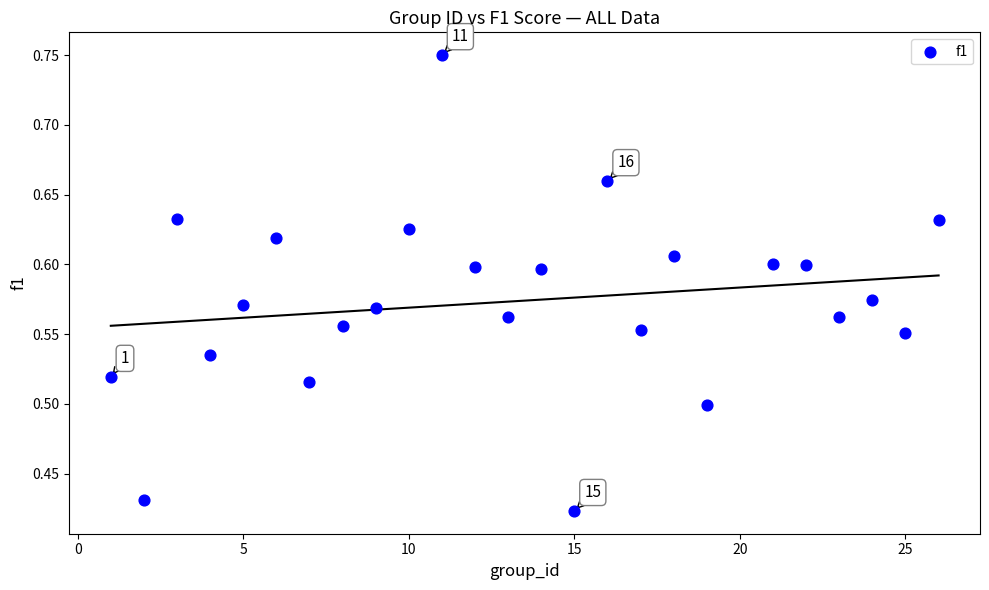

How many points are shown in the scatter plot?

25